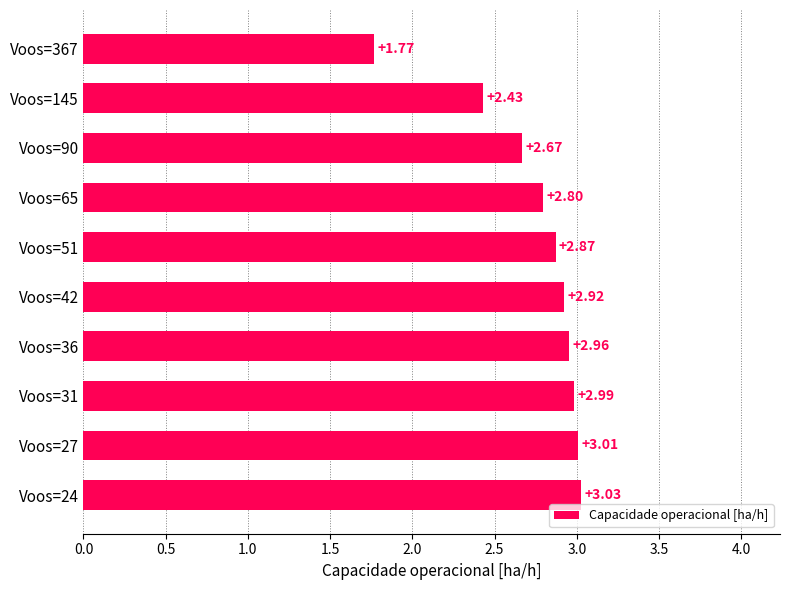

How many data points are above 2?

9